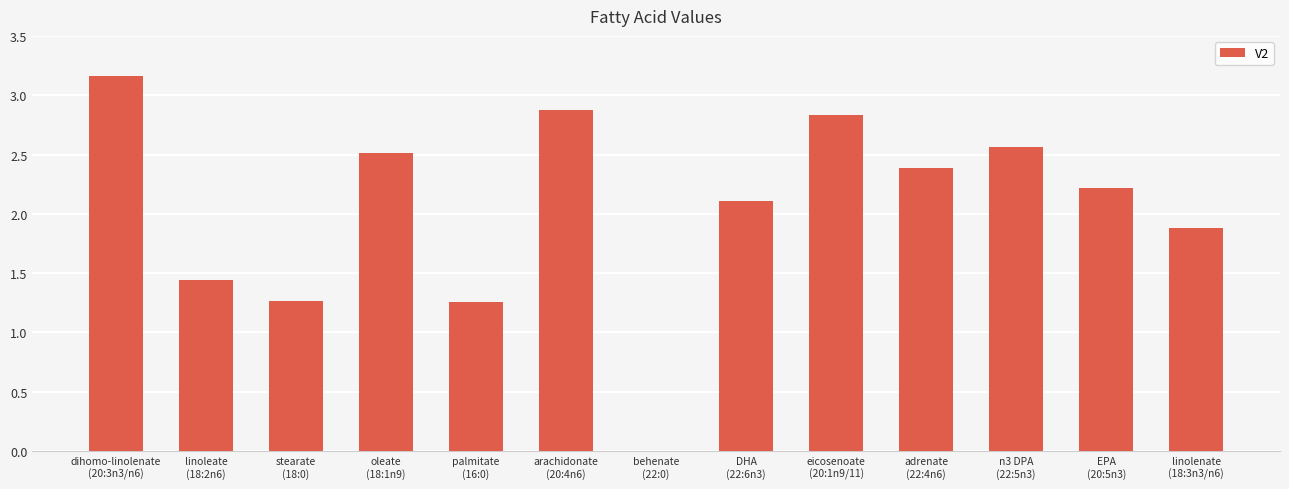

What is the sum of all values?

26.5